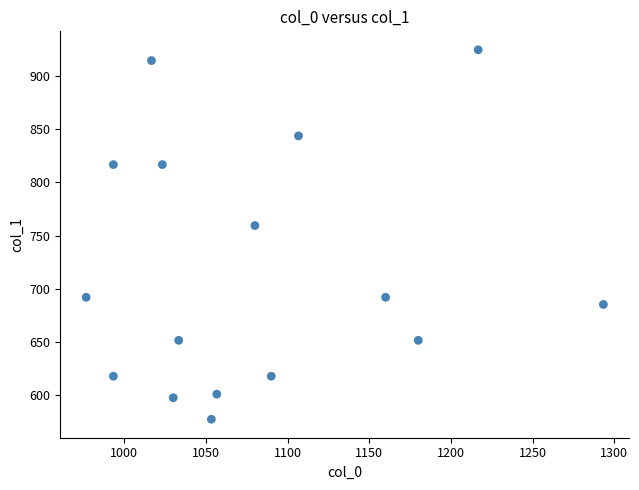

What Y value in the scatter plot is closest to 750?

759.4